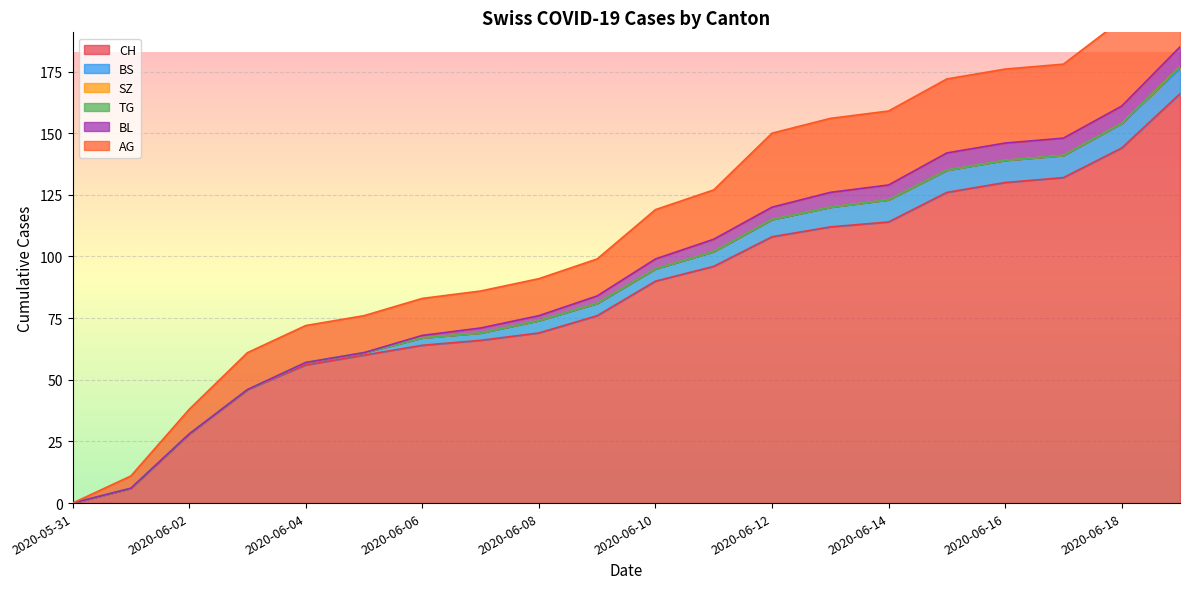

Which has a higher value, 2020-06-13 or 2020-06-03?

2020-06-13